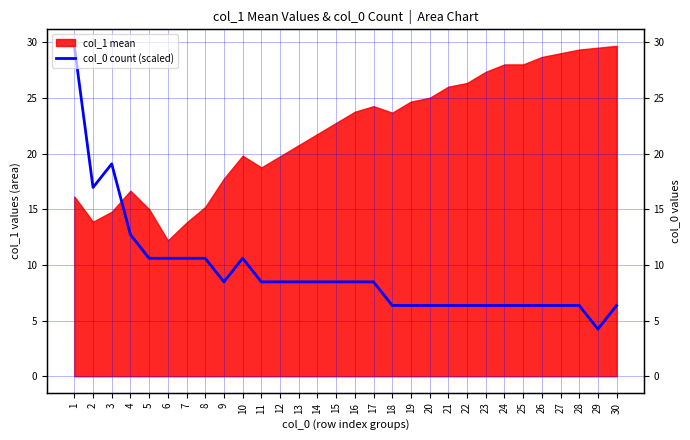

What is the difference between the maximum and second lowest values?

23.3